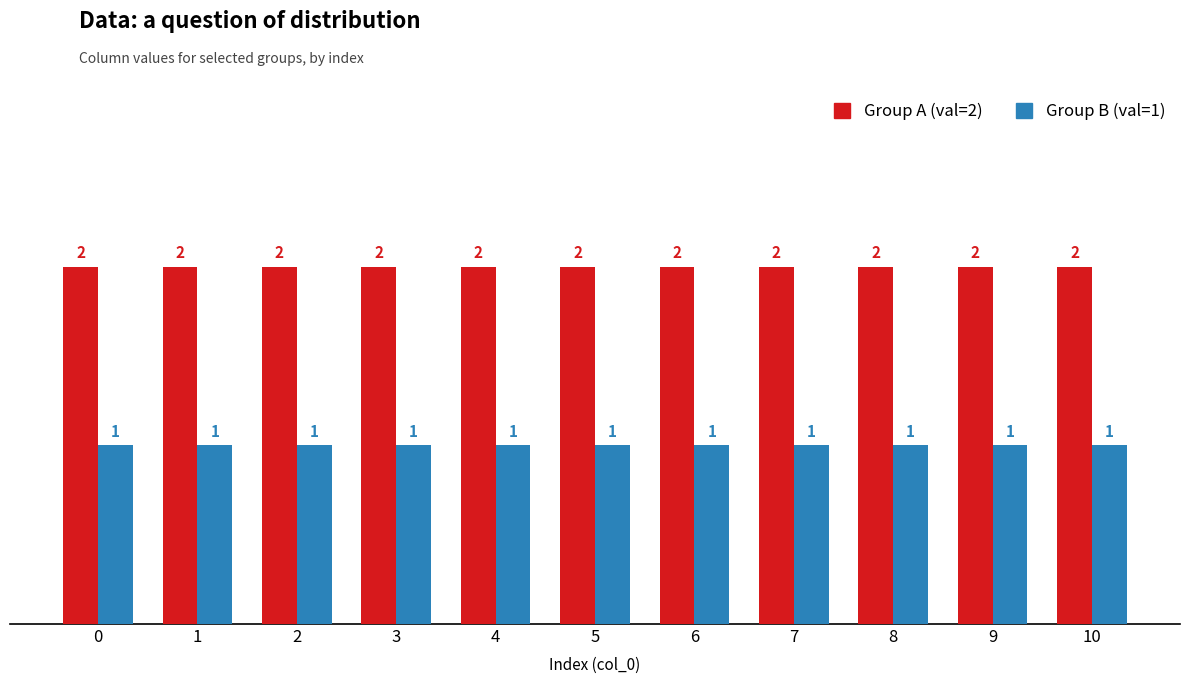

The value of Group B (val=1) at 9 is 1. True or false?

True